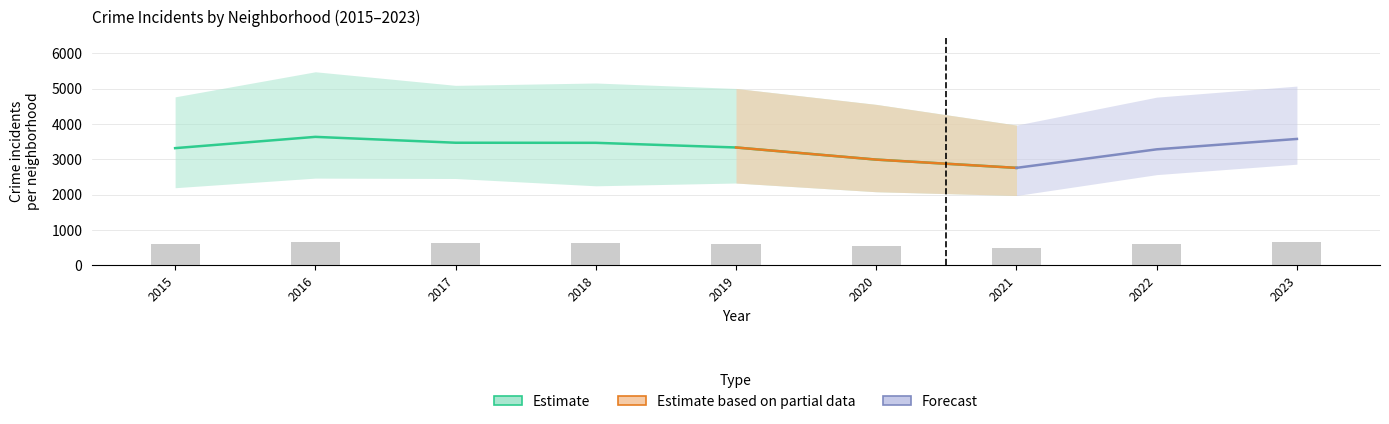

What is the spread (max minus min) of values at 2023?

2213